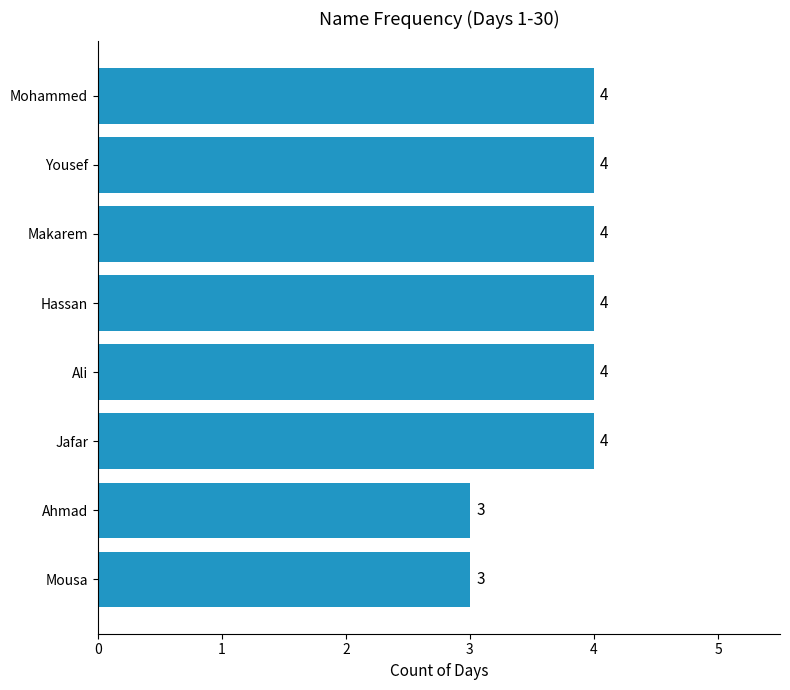

Reading bottom to top, what are all the values shown in this chart?

Mousa=3	Ahmad=3	Jafar=4	Ali=4	Hassan=4	Makarem=4	Yousef=4	Mohammed=4